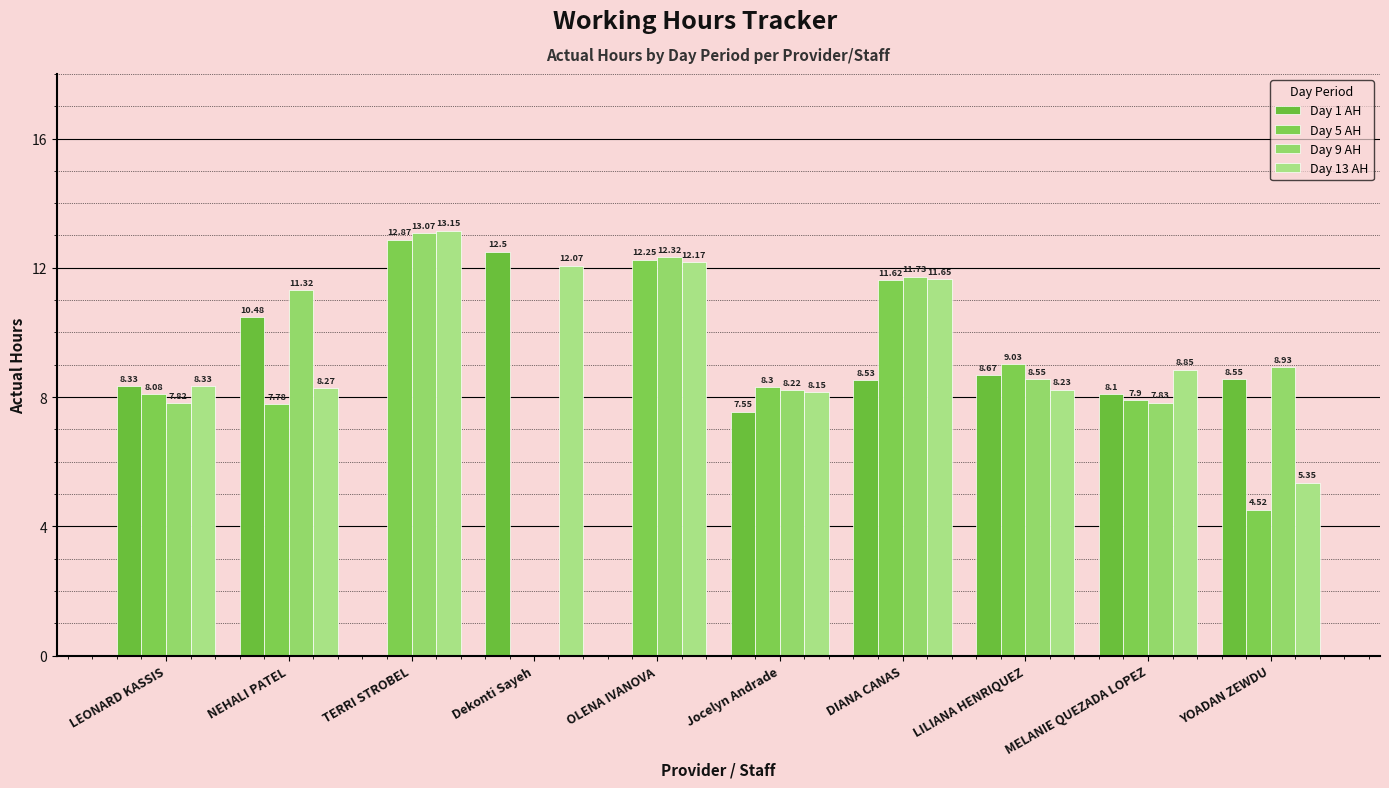

How many distinct data groups are displayed?

4